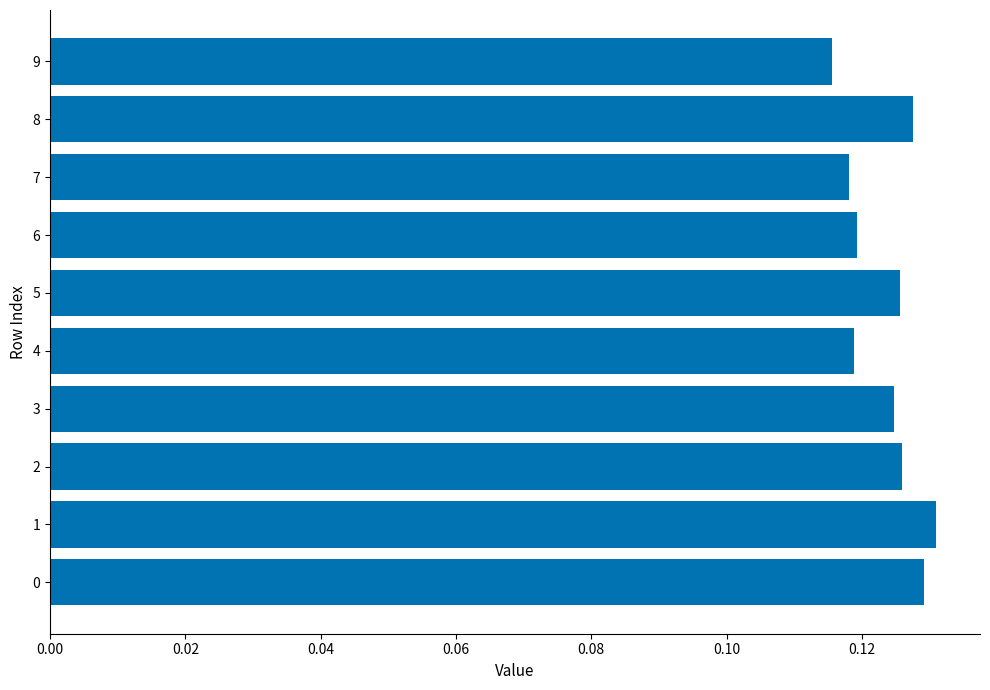

Count the values in the range 0 to 1.

10